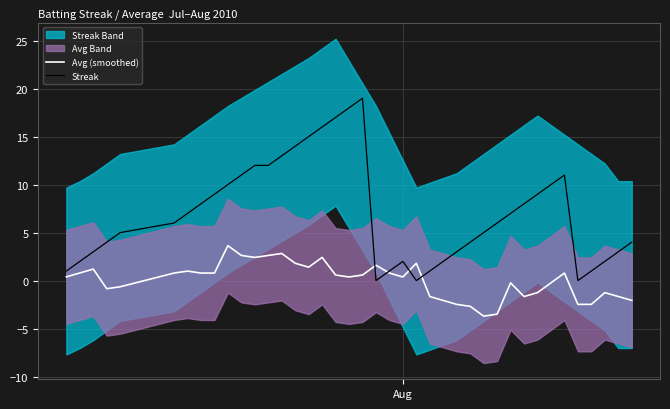

Reading right to left, extract all data points from this chart.

Avg (smoothed): -2.1	-1.7	-1.3	-2.5	-2.5	0.8	-0.2	-1.3	-1.7	-0.2	-3.5	-3.7	-2.7	-2.5	-2.1	-1.7	1.8	0.4	0.8	1.6	0.6	0.4	0.6	2.4	1.4	1.8	2.8	2.6	2.4	2.6	3.6	0.8	0.8	1.0	0.8	-0.6	-0.8	1.2	0.8	0.4
Streak: 4.0	3.0	2.0	1.0	0.0	11.0	10.0	9.0	8.0	7.0	6.0	5.0	4.0	3.0	2.0	1.0	0.0	2.0	1.0	0.0	19.0	18.0	17.0	16.0	15.0	14.0	13.0	12.0	12.0	11.0	10.0	9.0	8.0	7.0	6.0	5.0	4.0	3.0	2.0	1.0